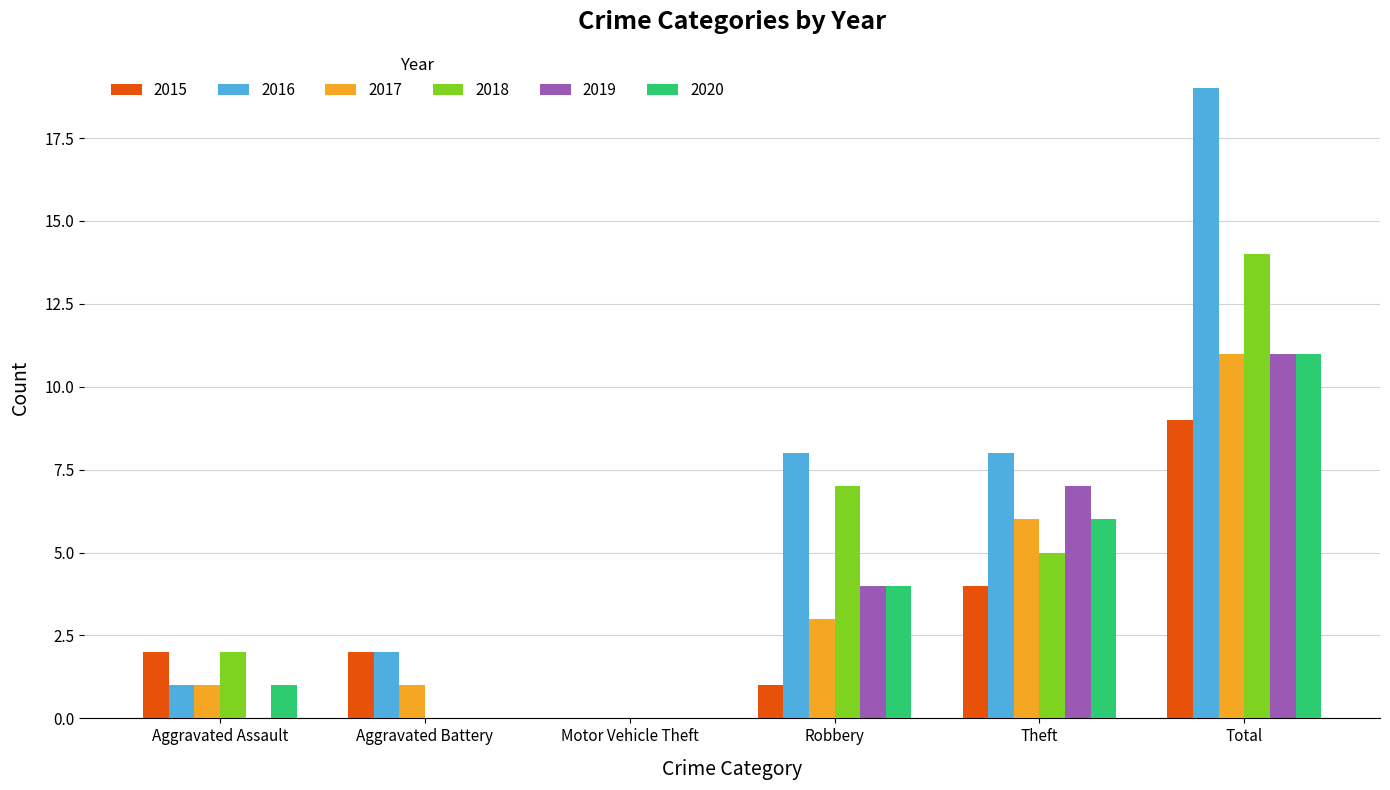

Where is 2018 nearest to the value 7?

Robbery